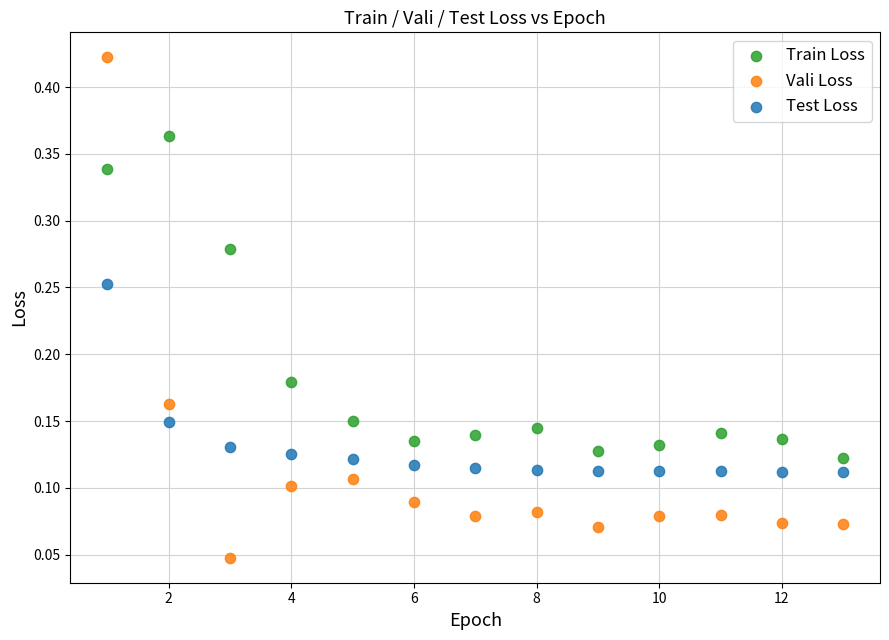

Which series has the widest spread of Y values?

Vali Loss